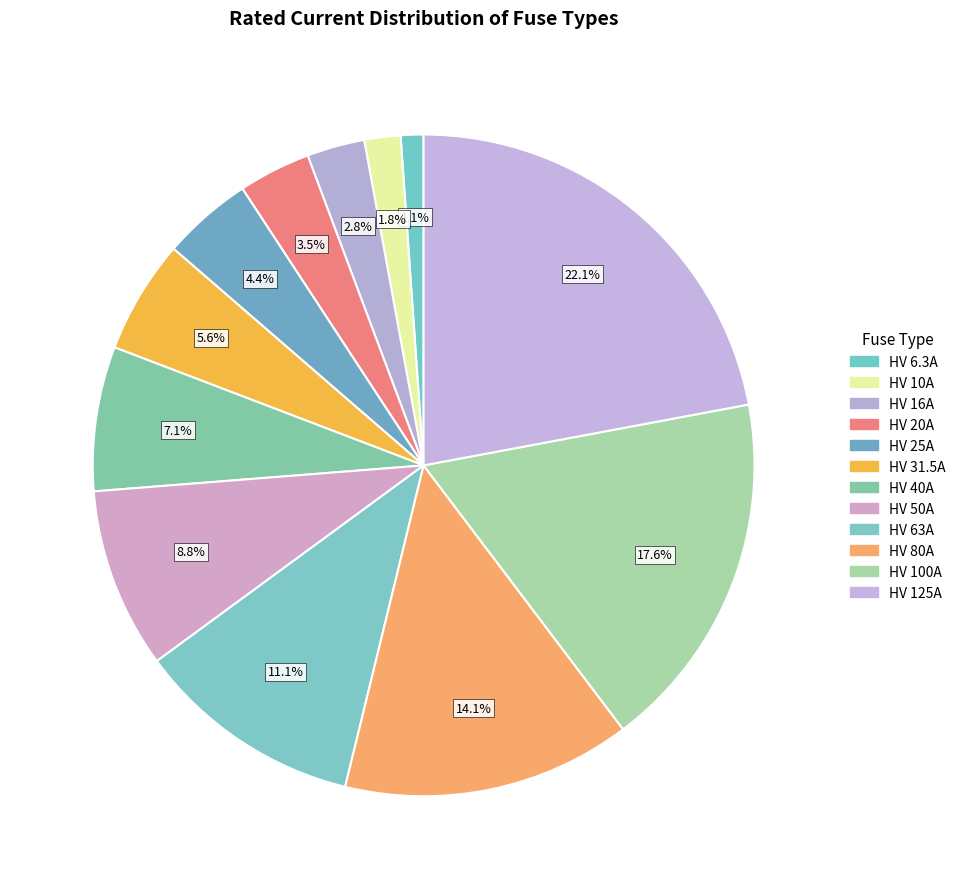

True or false: HV 125A accounts for 12% of the total.

False